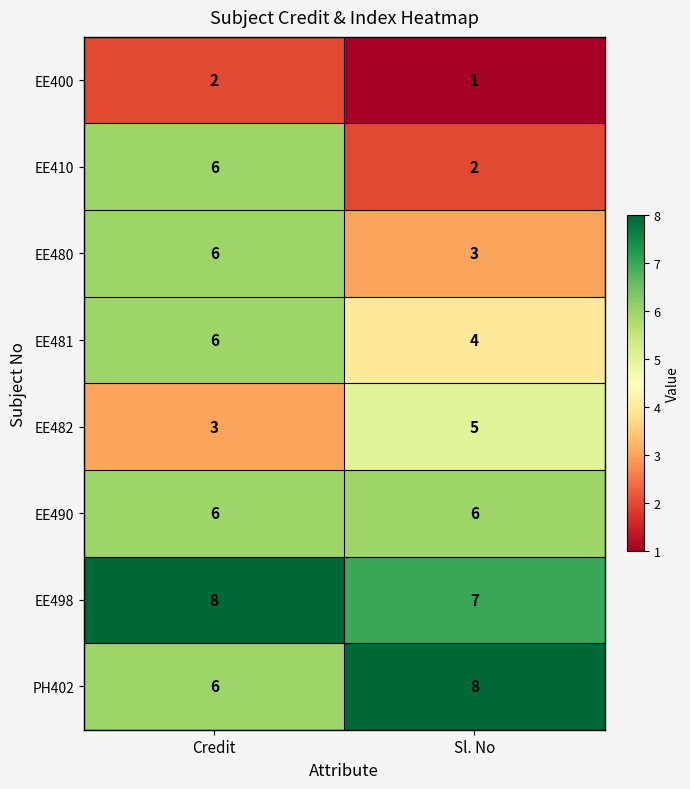

At which label does EE498 reach its minimum?

Sl. No